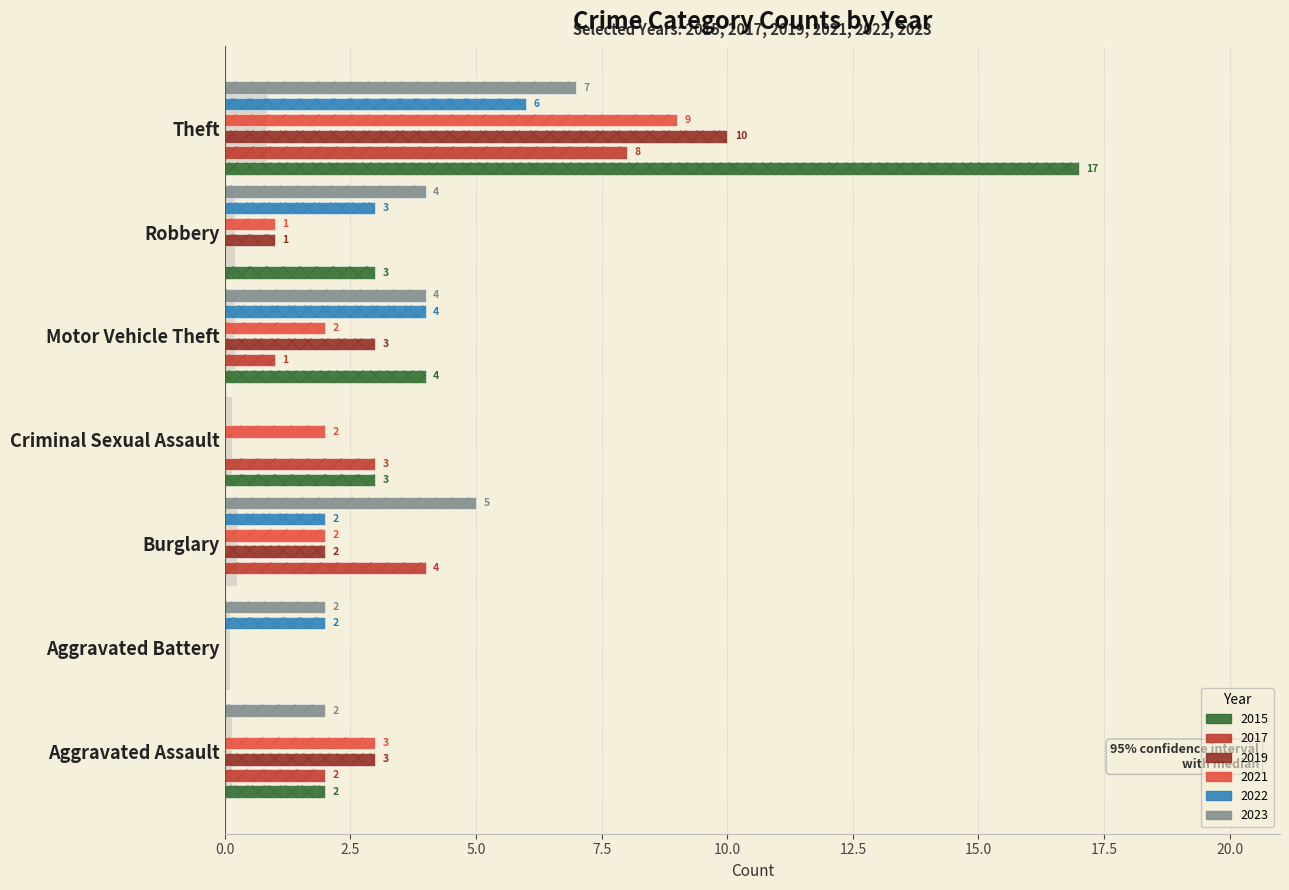

Reading left to right, what are all the values shown in this chart?

2015: Aggravated Assault=2	Aggravated Battery=0	Burglary=0	Criminal Sexual Assault=3	Motor Vehicle Theft=4	Robbery=3	Theft=17
2017: Aggravated Assault=2	Aggravated Battery=0	Burglary=4	Criminal Sexual Assault=3	Motor Vehicle Theft=1	Robbery=0	Theft=8
2019: Aggravated Assault=3	Aggravated Battery=0	Burglary=2	Criminal Sexual Assault=0	Motor Vehicle Theft=3	Robbery=1	Theft=10
2021: Aggravated Assault=3	Aggravated Battery=0	Burglary=2	Criminal Sexual Assault=2	Motor Vehicle Theft=2	Robbery=1	Theft=9
2022: Aggravated Assault=0	Aggravated Battery=2	Burglary=2	Criminal Sexual Assault=0	Motor Vehicle Theft=4	Robbery=3	Theft=6
2023: Aggravated Assault=2	Aggravated Battery=2	Burglary=5	Criminal Sexual Assault=0	Motor Vehicle Theft=4	Robbery=4	Theft=7